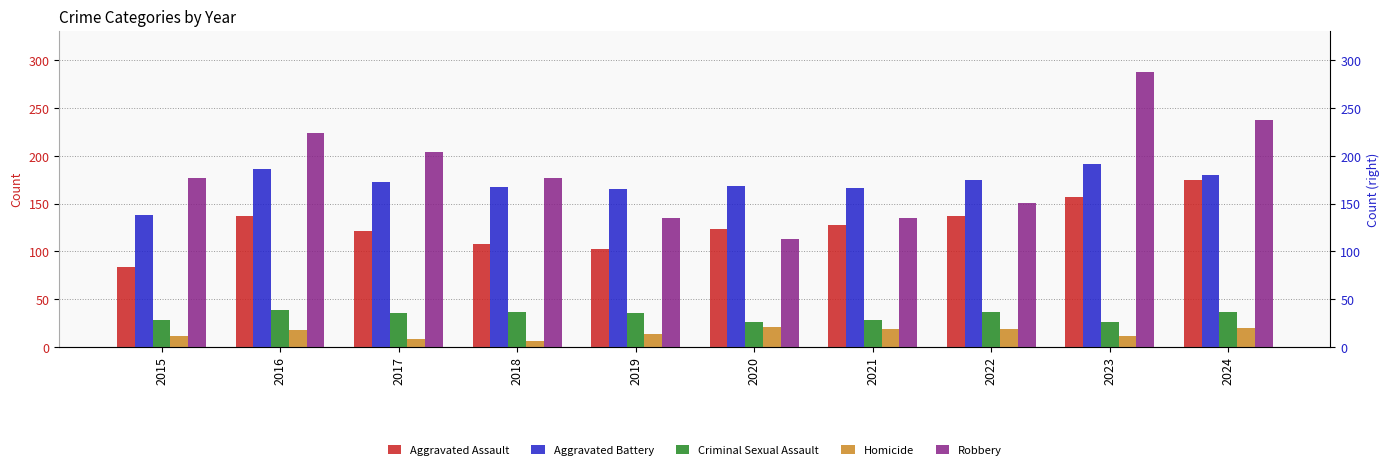

What is the lowest value of the Homicide series?

6